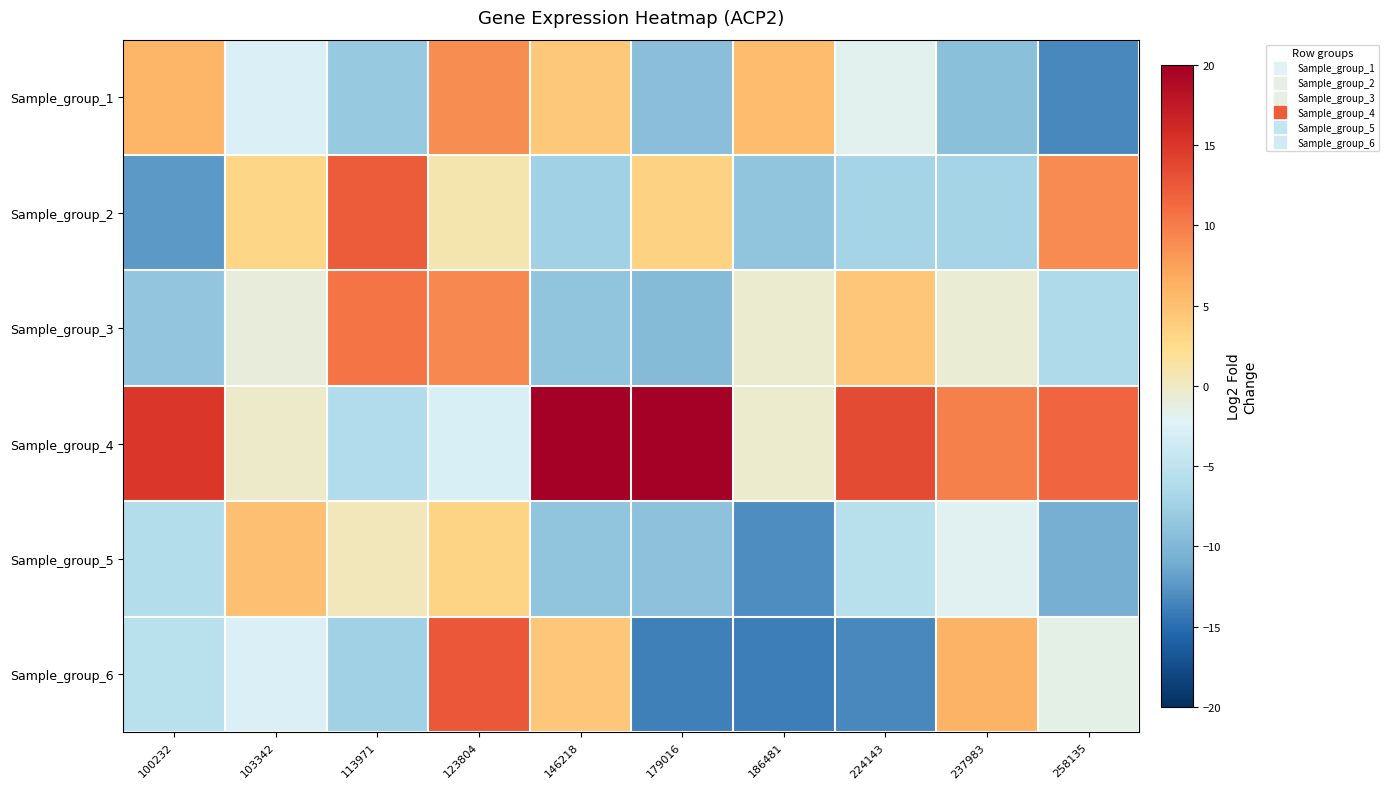

What is the greatest value displayed?

48.4